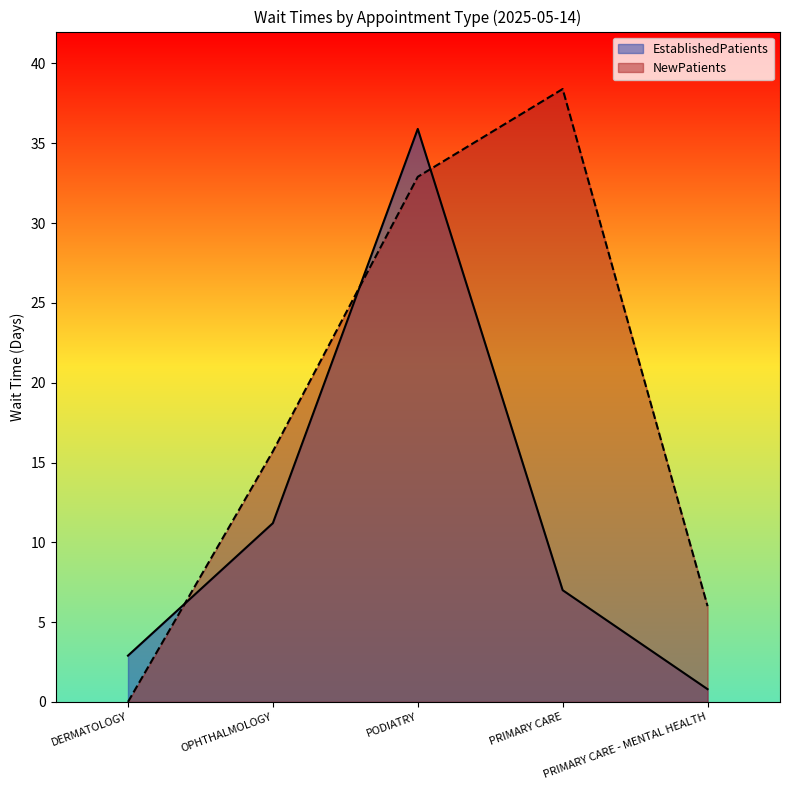

The EstablishedPatients series shows 7.0 at PRIMARY CARE. True or false?

True